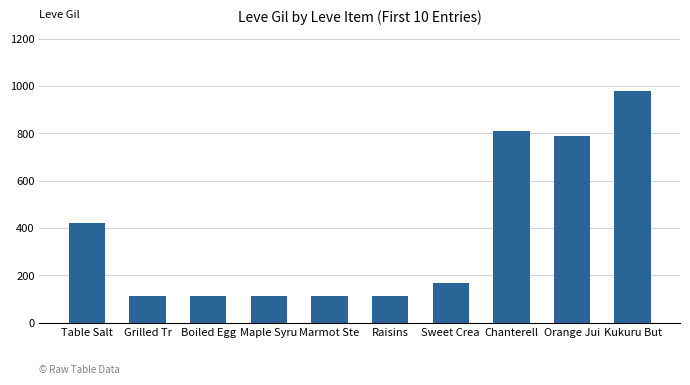

What position from the left is Grilled Tr?

2